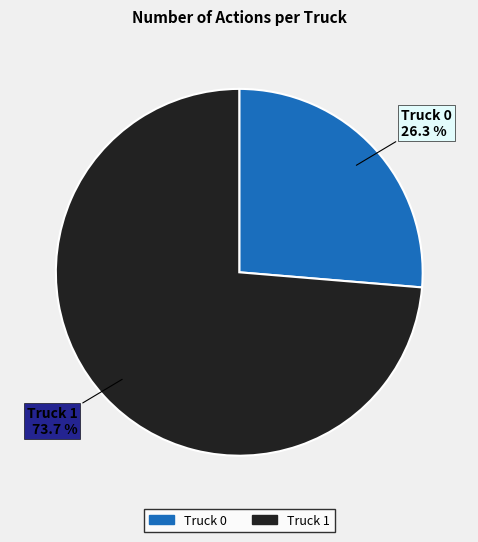

To the nearest percent, what is the combined percentage of Truck 0 and Truck 1?

100%